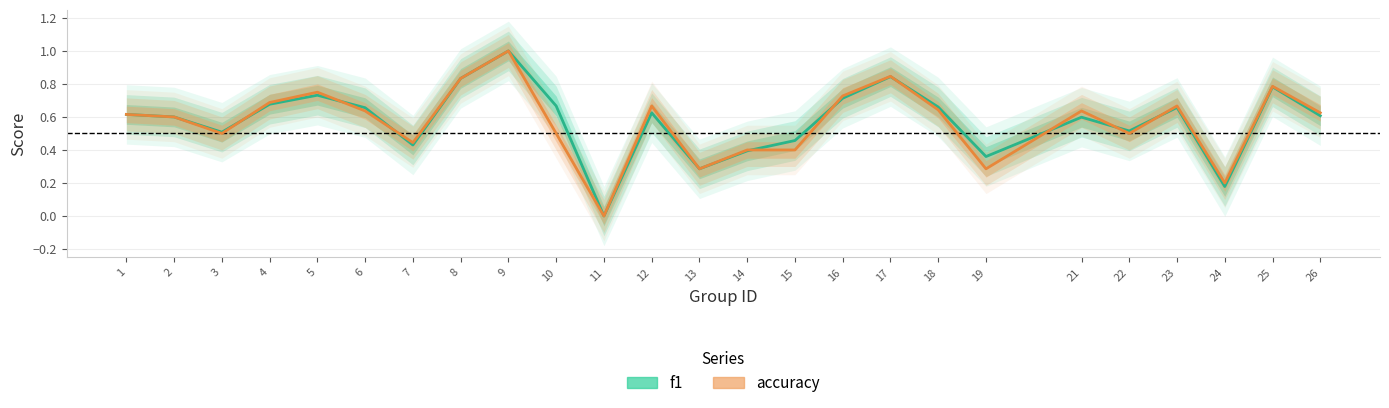

At which category is the sum across all series the highest?

9